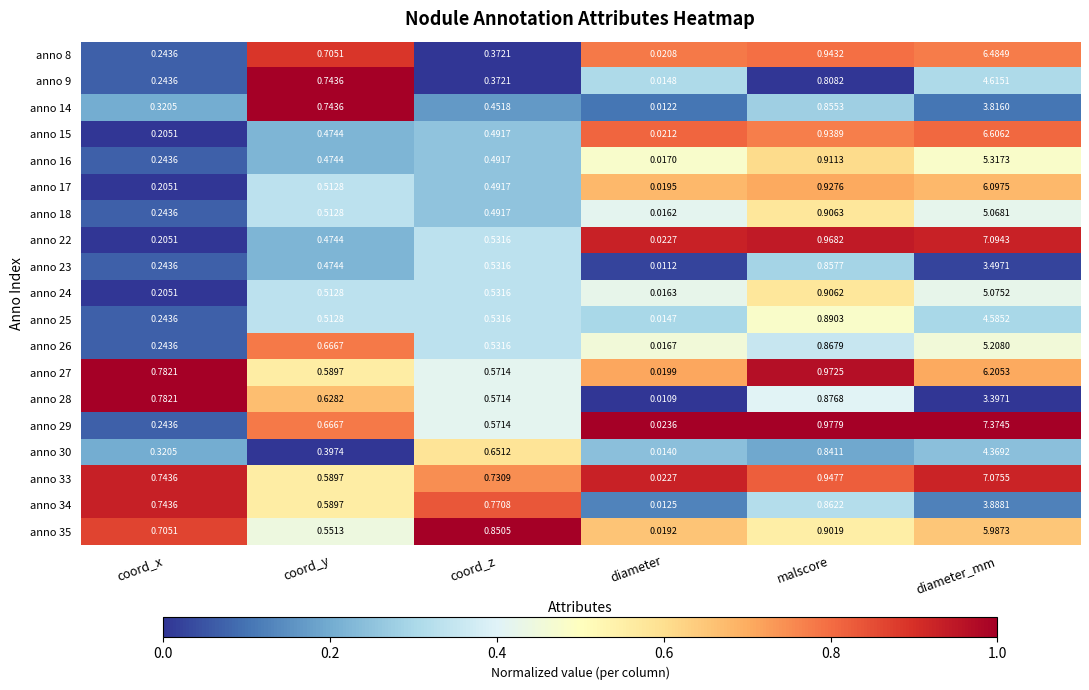

At which label does anno 29 reach its peak?

diameter_mm